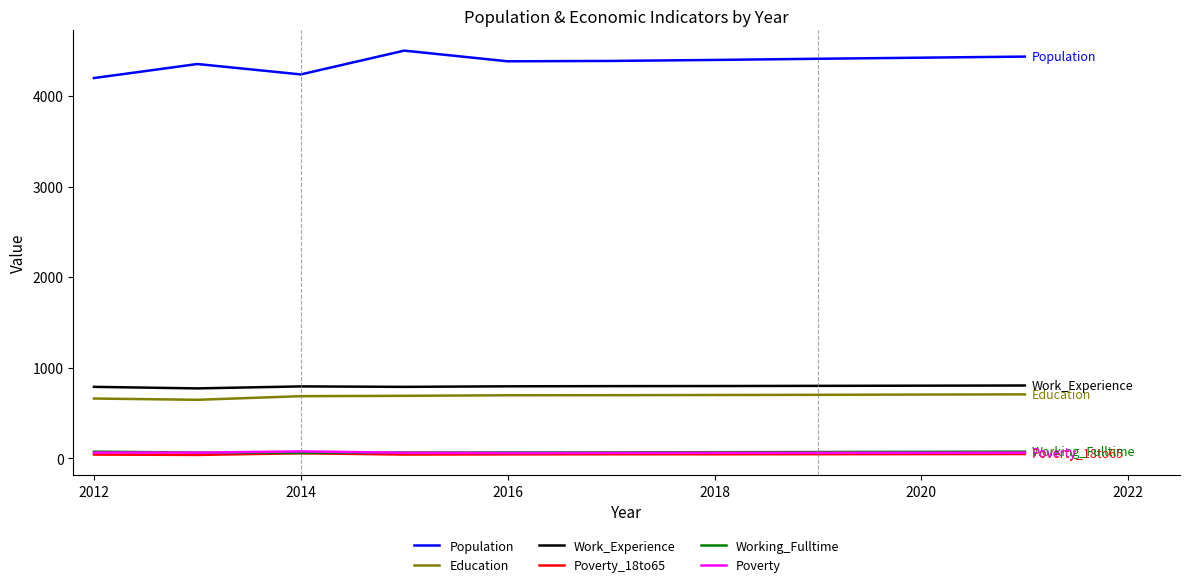

Which series has the largest range (max minus min)?

Population